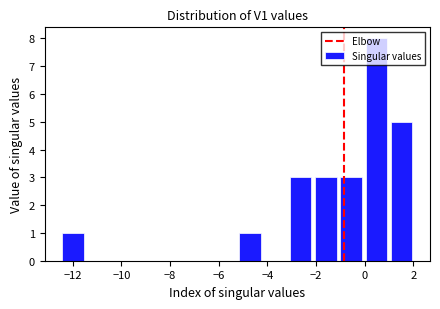

How tall is the bar that spans -2.2 to -1.0 on the x-axis? Neither the bar edges nor the heights are printed on the chart, so give them approximately, as read against the axes.

3